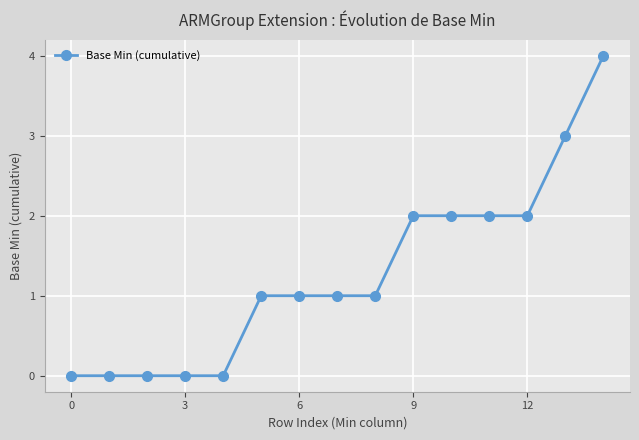

What is the value of the 15th point from the left?

4